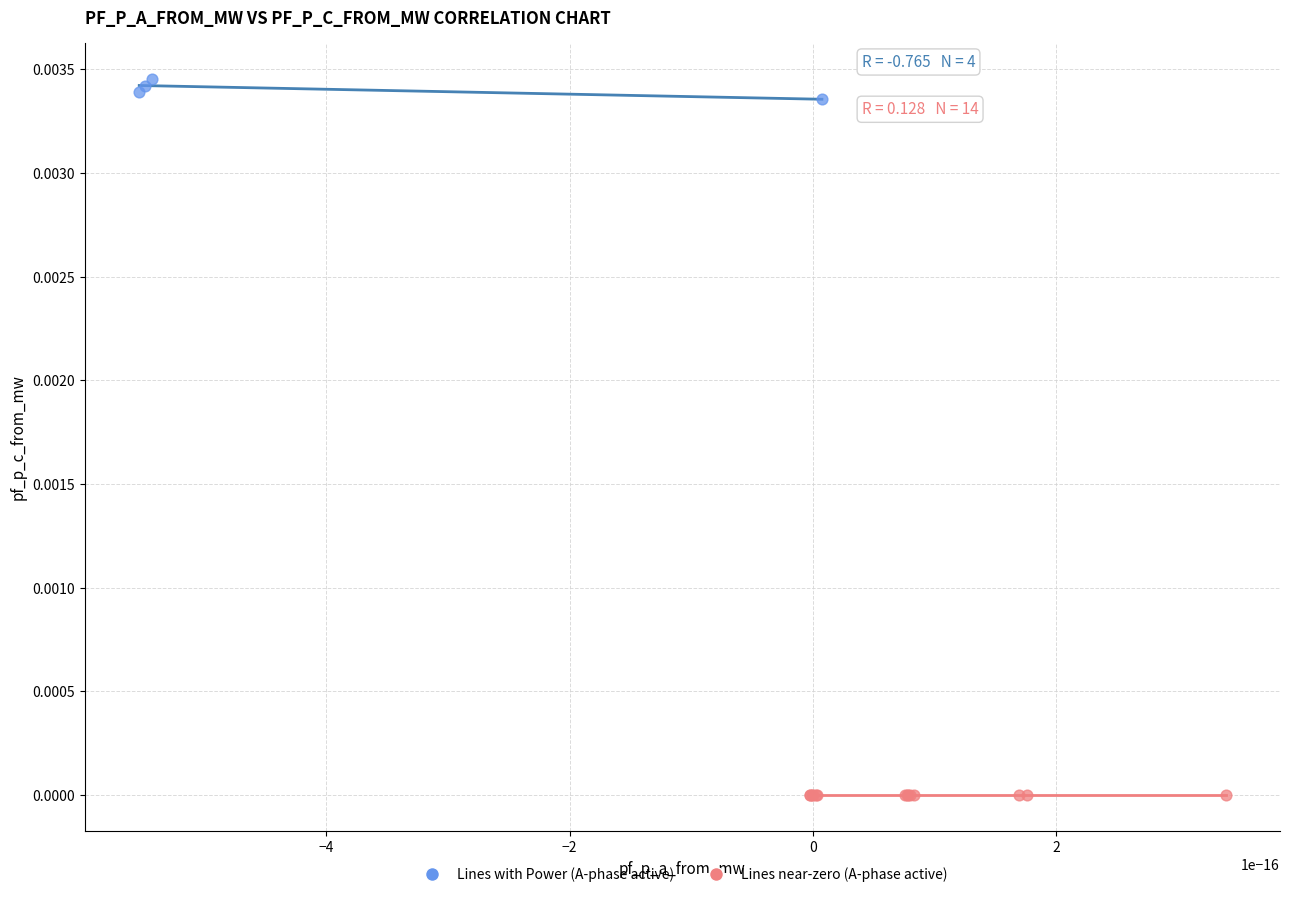

Which series contains the lowest Y value?

Lines near-zero (A-phase active)